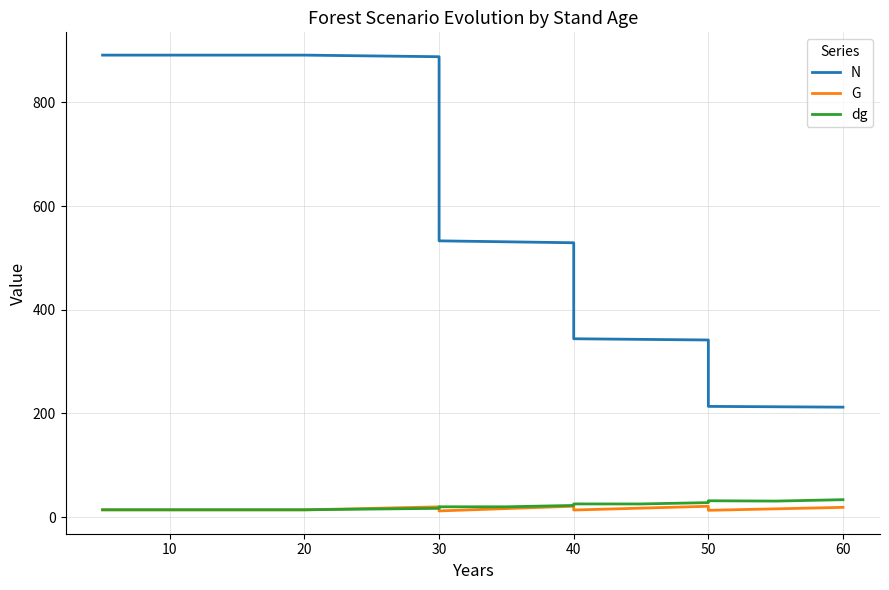

Rank the series at 50 from highest to lowest value.

N, dg, G